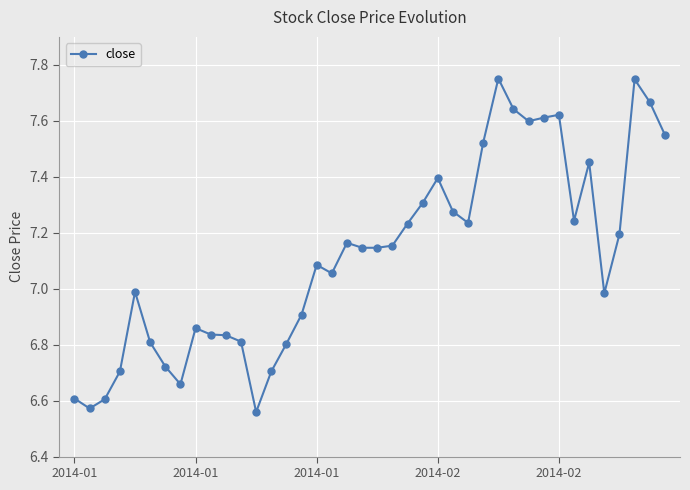

What is the difference between the maximum and second lowest values?

1.2